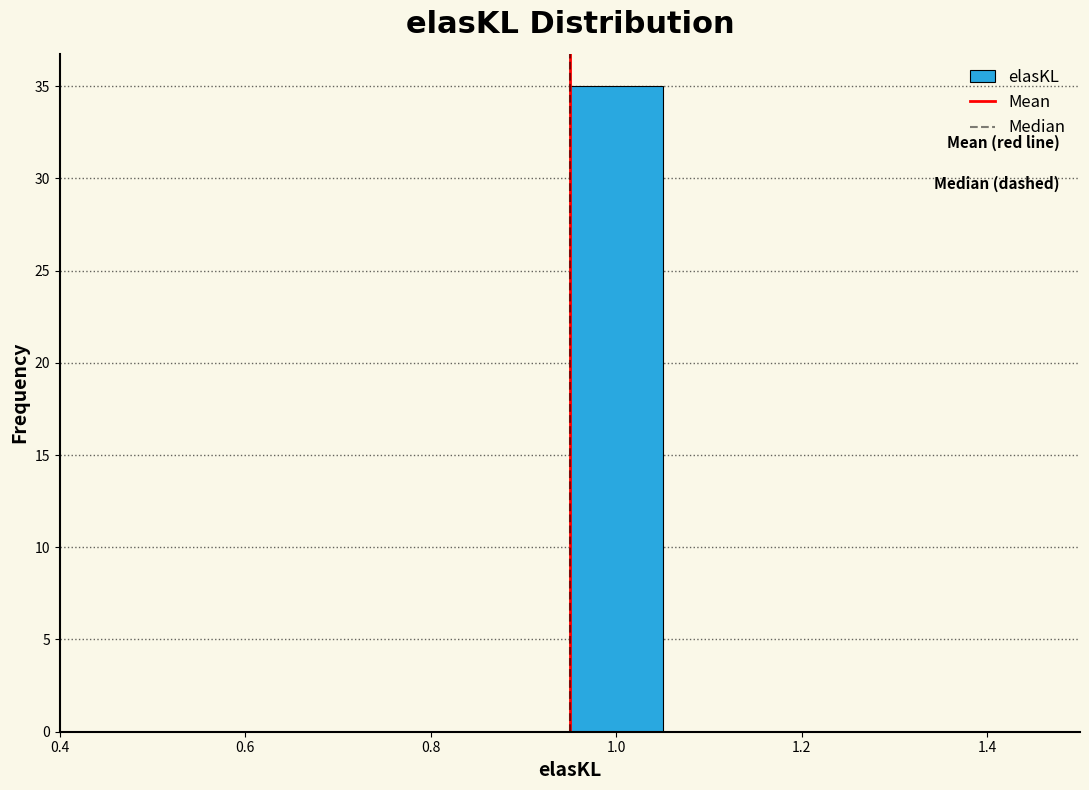

Reading left to right, list every bar in this chart as the range it spans on the x-axis followed by its height. Neither the bar edges nor the heights are printed on the chart, so give them approximately, as read against the axes.

0.45 to 0.55: 0
0.55 to 0.65: 0
0.65 to 0.75: 0
0.75 to 0.85: 0
0.85 to 0.95: 0
0.95 to 1.05: 35
1.05 to 1.15: 0
1.15 to 1.25: 0
1.25 to 1.35: 0
1.35 to 1.45: 0